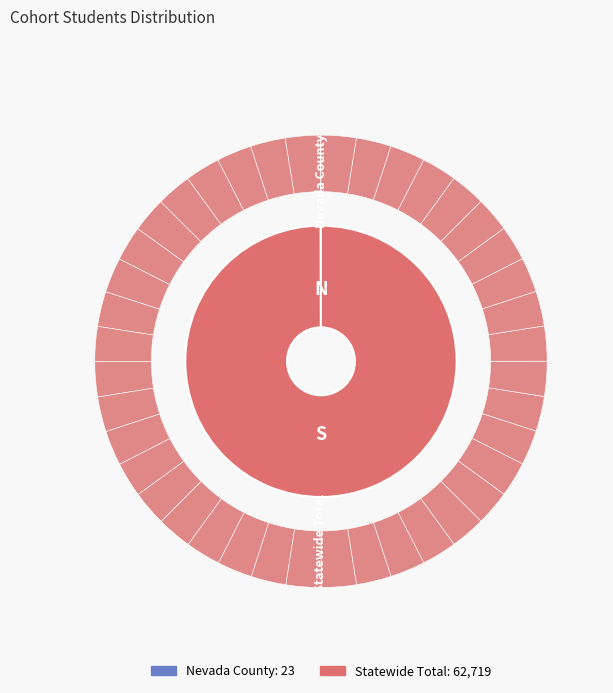

Which slice is the smallest?

Nevada County